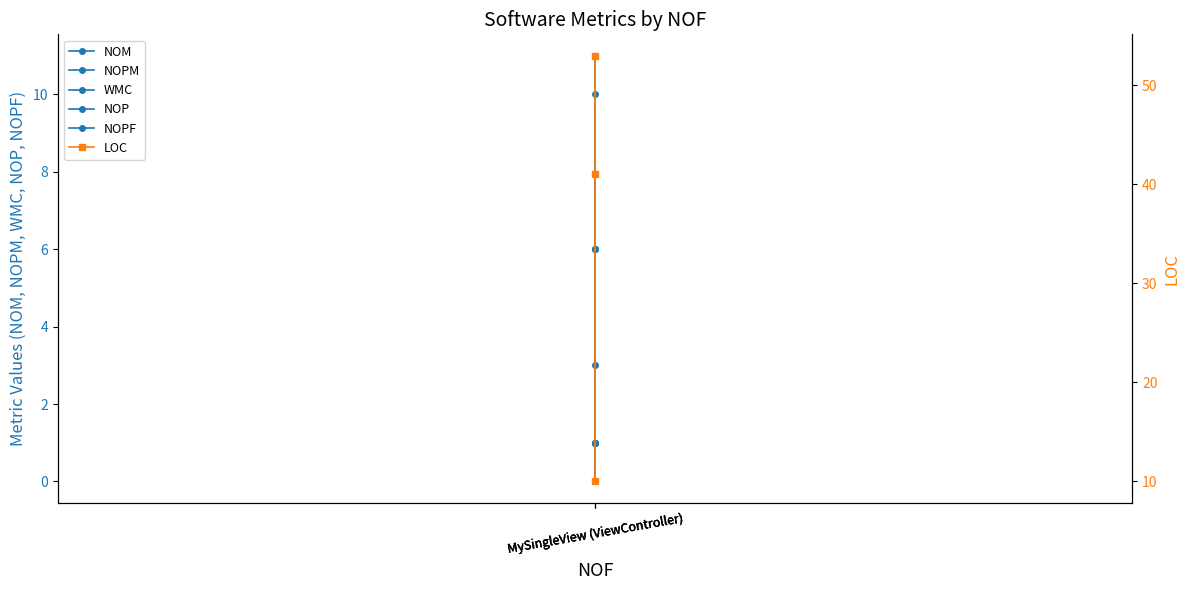

Is it true that NOM equals 17 at MySingleView (ViewController)?

False